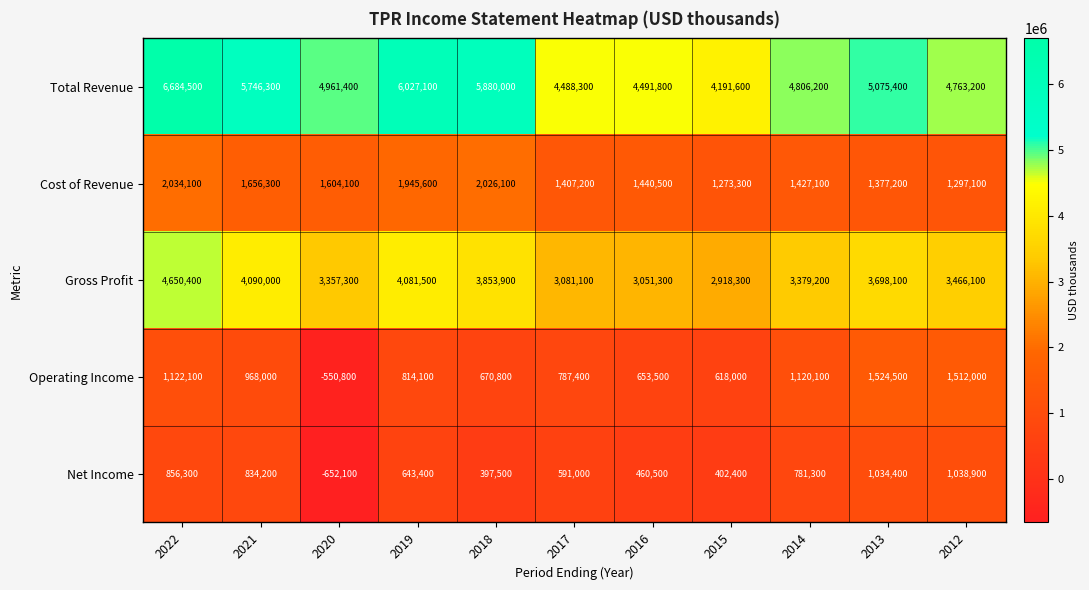

At how many categories does at least one series exceed 3316845?

11